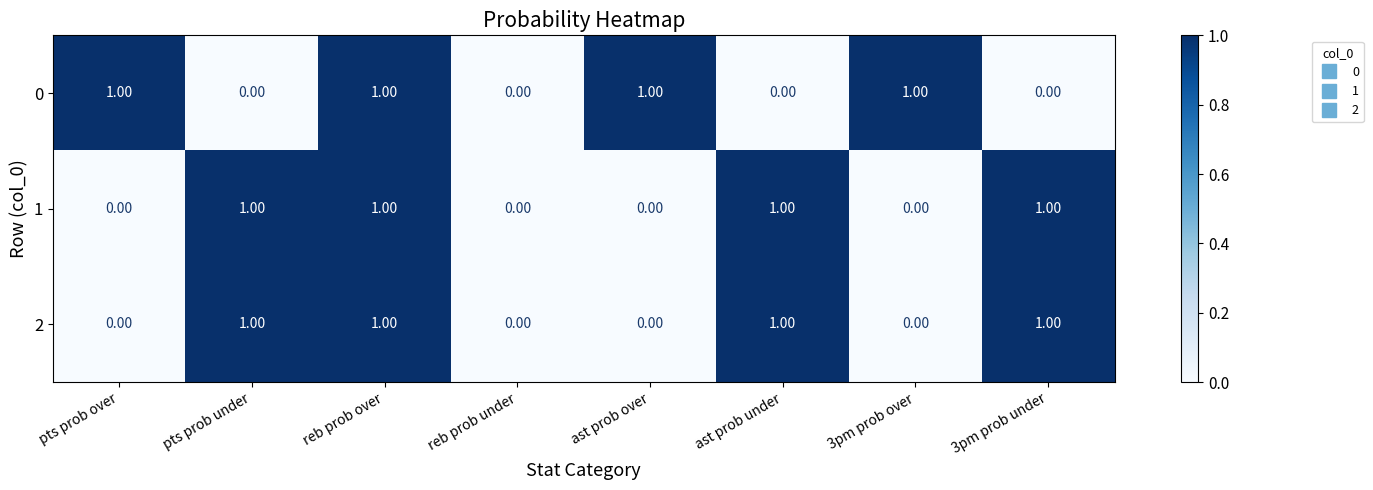

At which category is the sum across all series the highest?

reb prob over